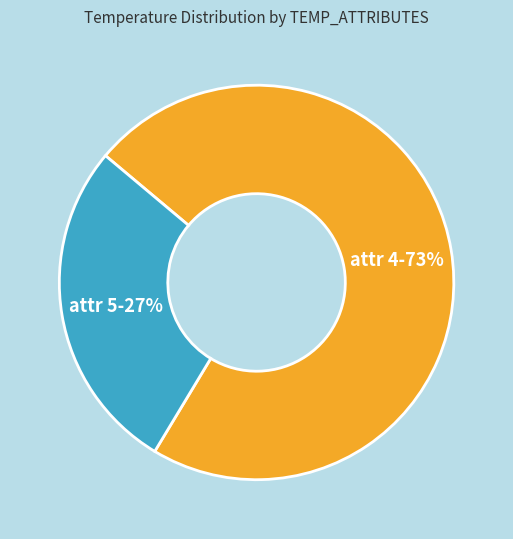

What percentage is the attr 4-73% slice, to the nearest percent?

73%